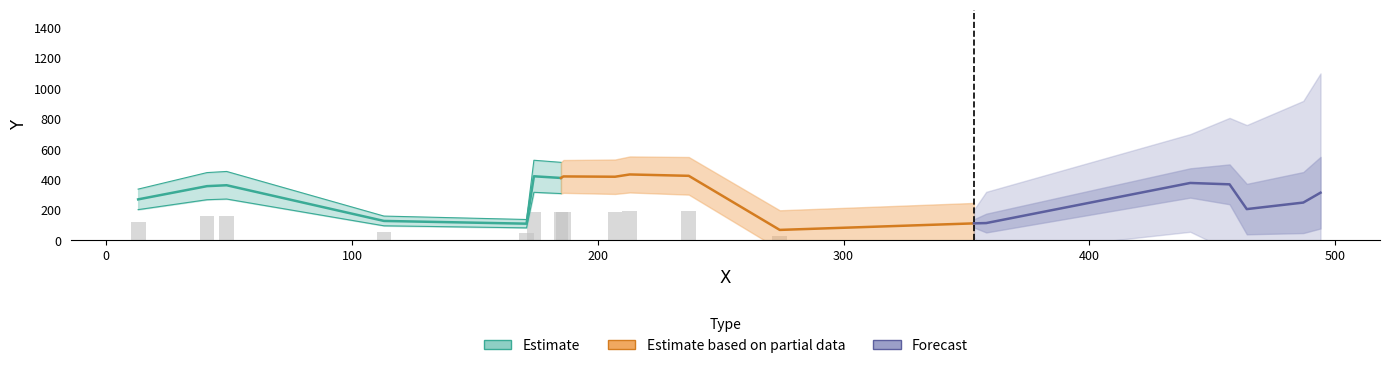

What is the difference between the second highest and second lowest values?

315